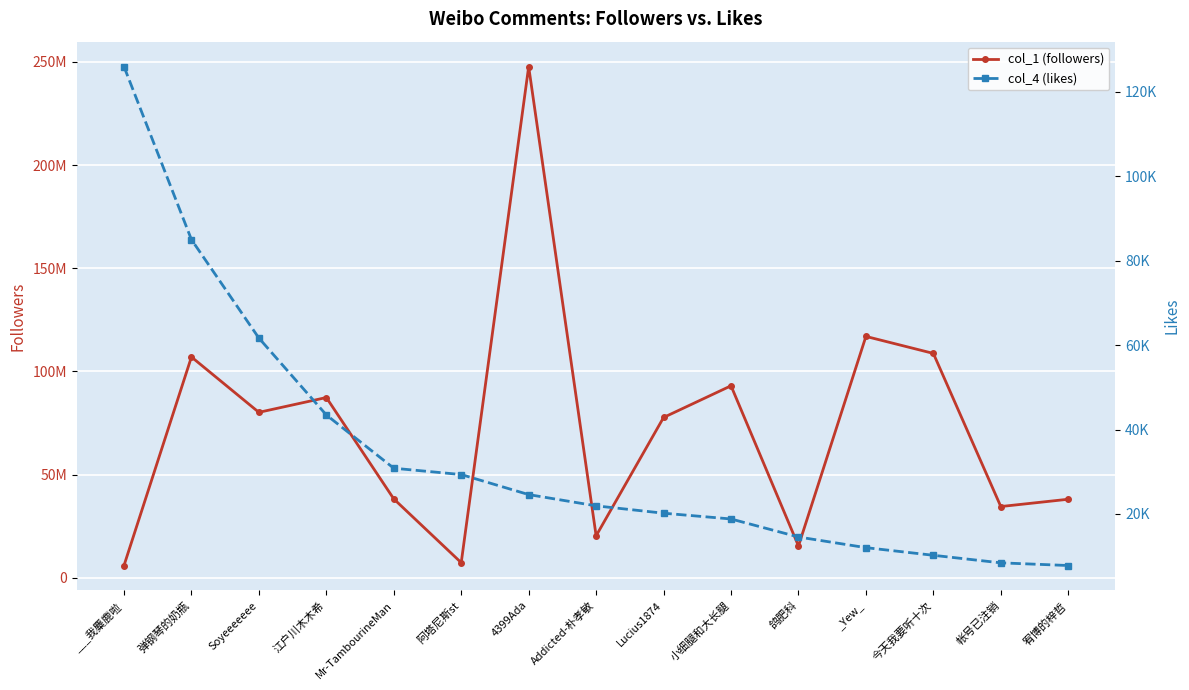

True or false: col_4 (likes) and col_1 (followers) cross at least once.

False